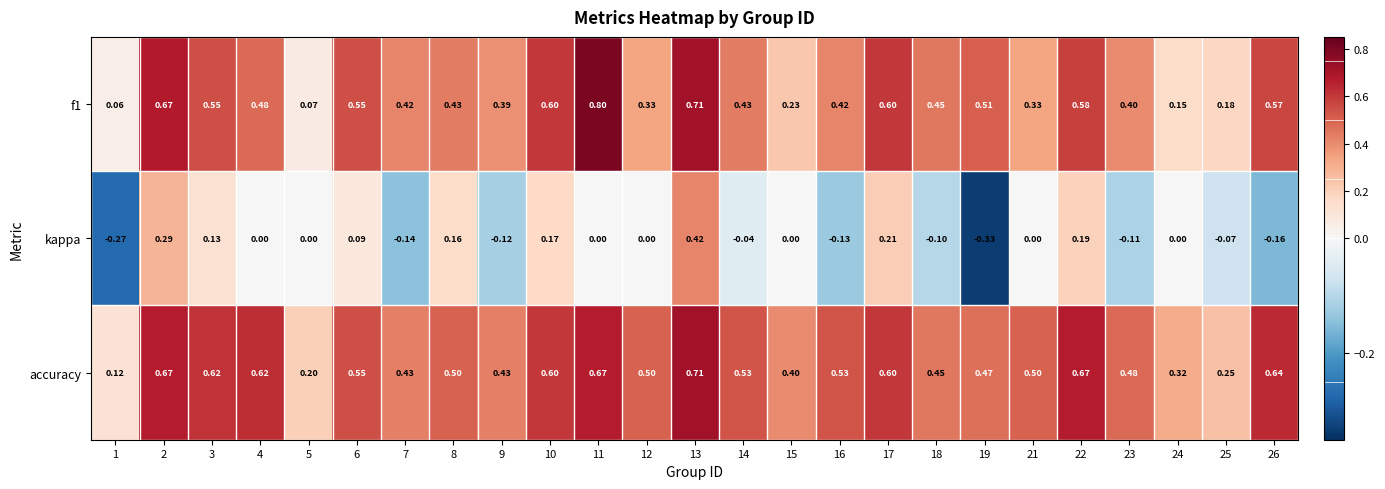

Which series has the largest range (max minus min)?

kappa